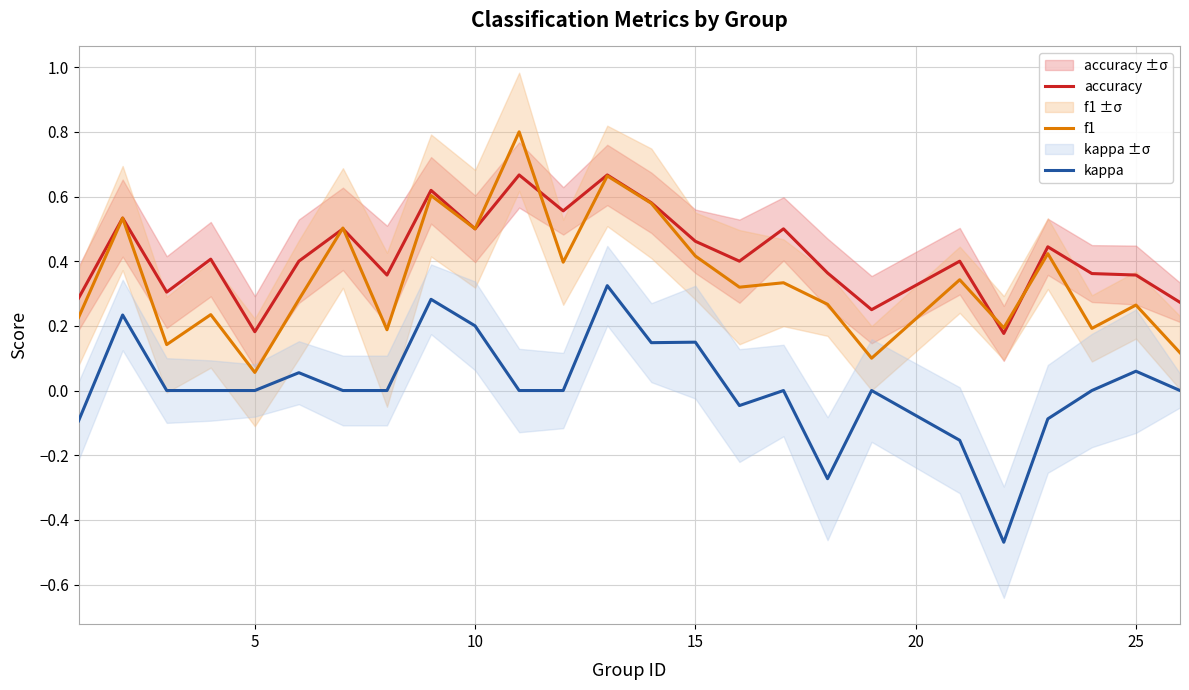

True or false: accuracy and kappa cross at least once.

False